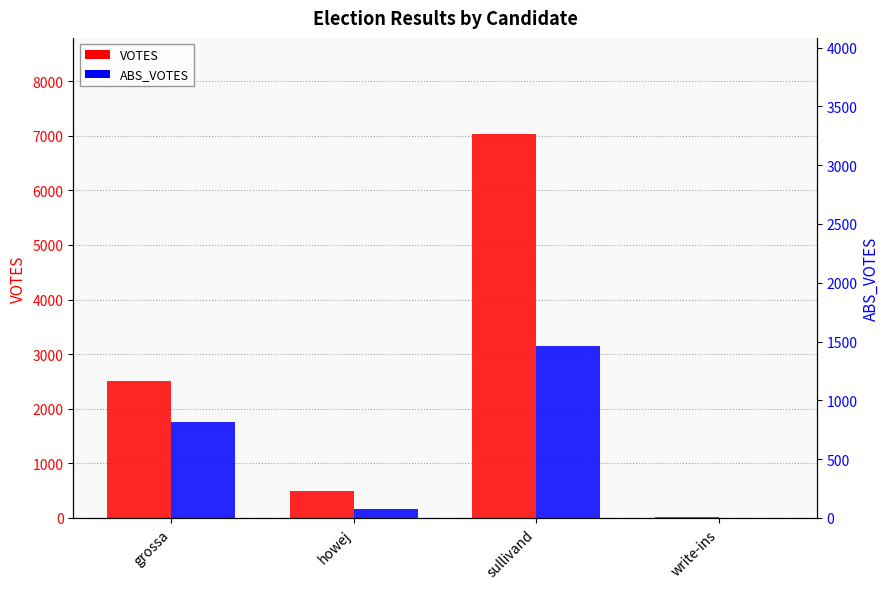

Reading left to right, extract all data points from this chart.

VOTES: 2502	485	7034	19
ABS_VOTES: 1758	159	3140	0